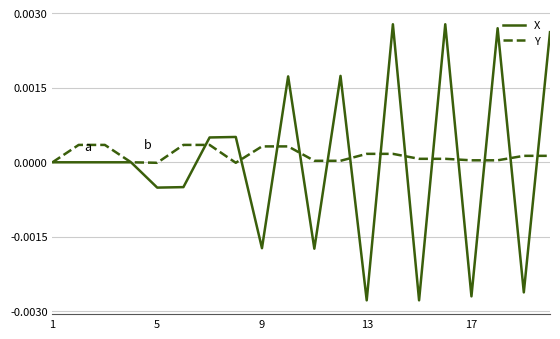

Which series has the largest range (max minus min)?

X